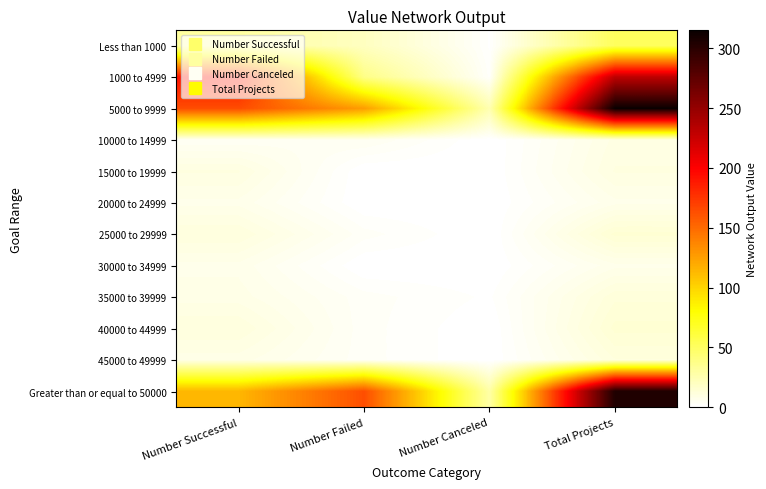

Reading left to right, transcribe all the data shown in this chart.

Less than 1000: Number Successful=30	Number Failed=20	Number Canceled=1	Total Projects=51
1000 to 4999: Number Successful=191	Number Failed=38	Number Canceled=2	Total Projects=231
5000 to 9999: Number Successful=164	Number Failed=126	Number Canceled=25	Total Projects=315
10000 to 14999: Number Successful=4	Number Failed=5	Number Canceled=0	Total Projects=9
15000 to 19999: Number Successful=10	Number Failed=0	Number Canceled=0	Total Projects=10
20000 to 24999: Number Successful=7	Number Failed=0	Number Canceled=0	Total Projects=7
25000 to 29999: Number Successful=11	Number Failed=3	Number Canceled=0	Total Projects=14
30000 to 34999: Number Successful=7	Number Failed=0	Number Canceled=0	Total Projects=7
35000 to 39999: Number Successful=8	Number Failed=3	Number Canceled=1	Total Projects=12
40000 to 44999: Number Successful=11	Number Failed=3	Number Canceled=0	Total Projects=14
45000 to 49999: Number Successful=8	Number Failed=3	Number Canceled=0	Total Projects=11
Greater than or equal to 50000: Number Successful=114	Number Failed=163	Number Canceled=28	Total Projects=305